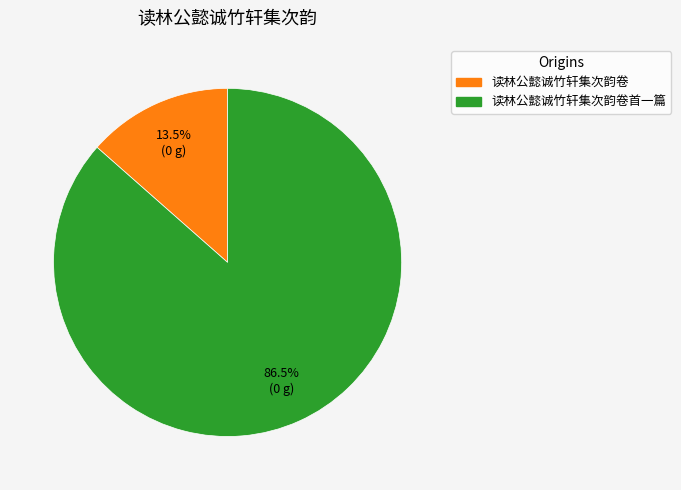

To the nearest percent, what is the difference between the largest and smallest slice percentages?

73%